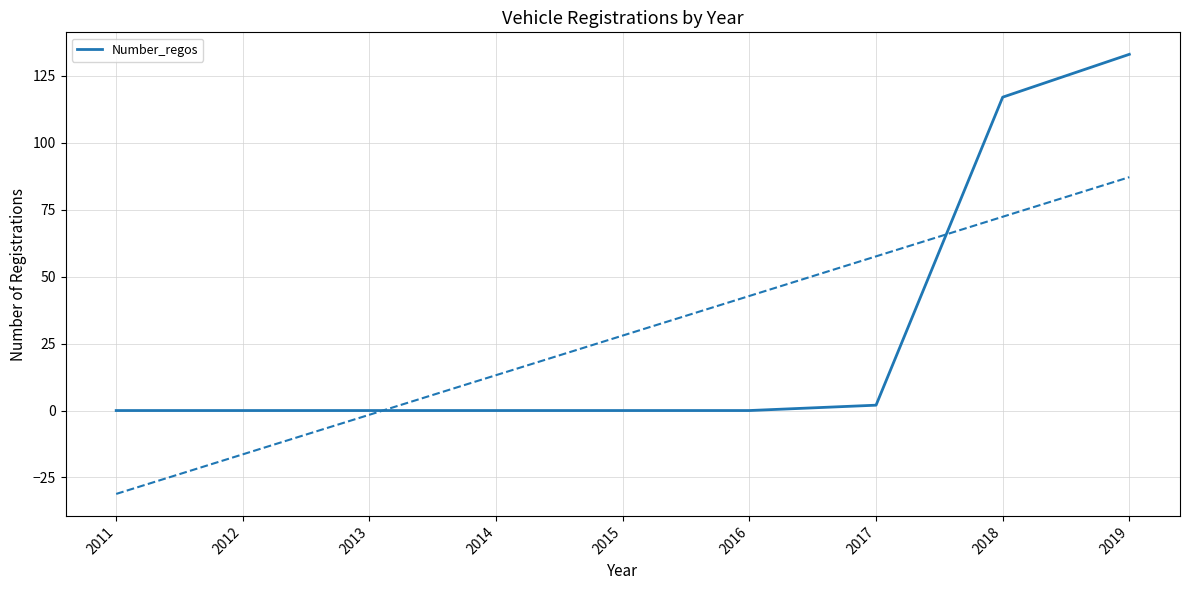

Rank the categories by value from lowest to highest.

2011, 2012, 2013, 2014, 2015, 2016, 2017, 2018, 2019